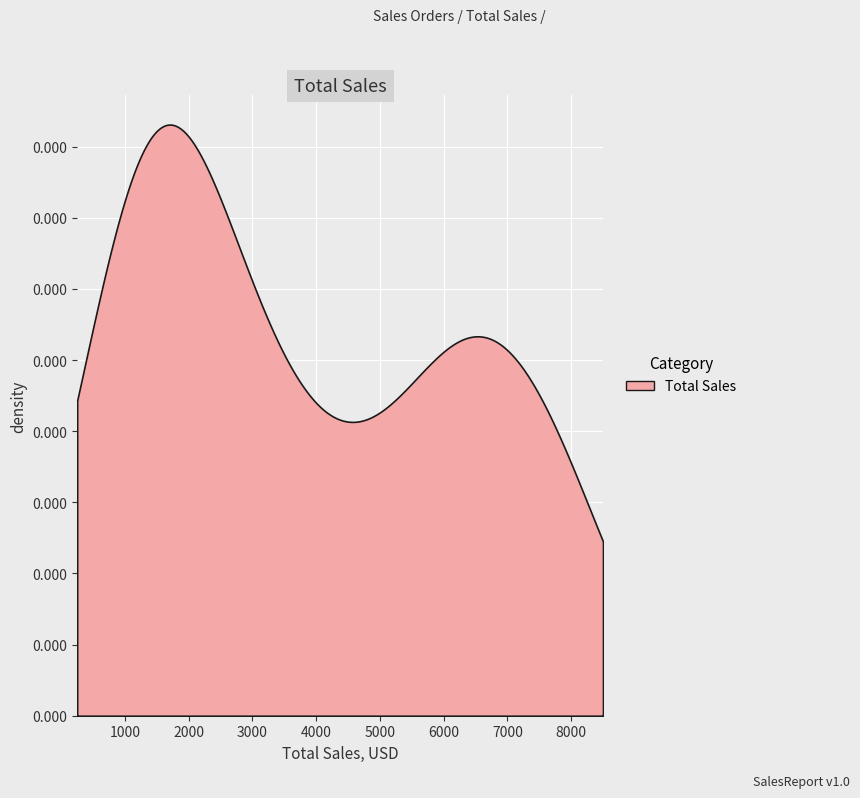

What is the sum of all values?

45850